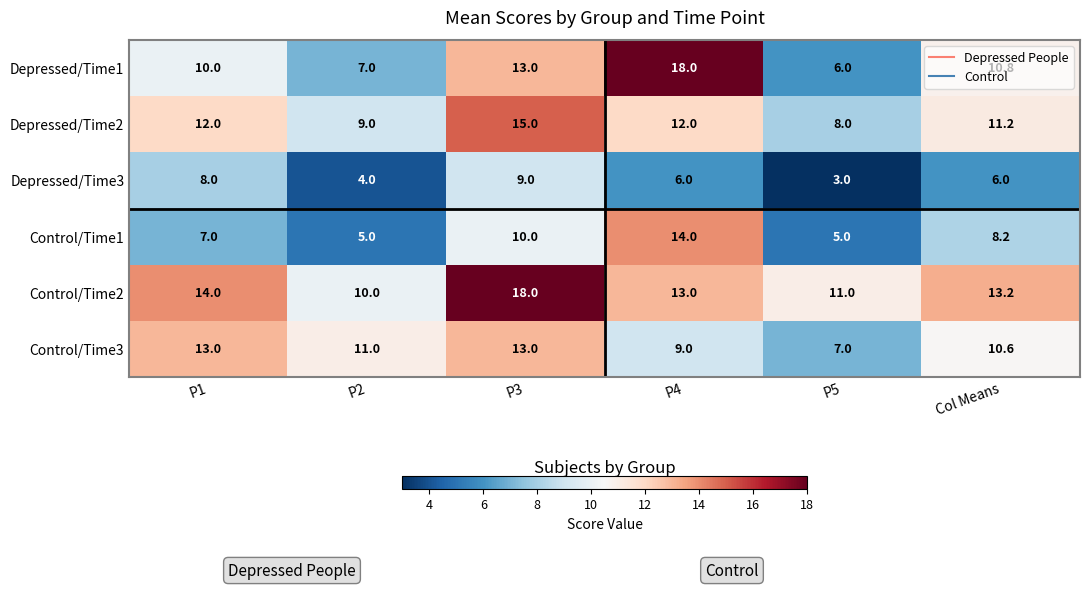

What is the difference between the Control/Time1 values at Col Means and P5?

3.2